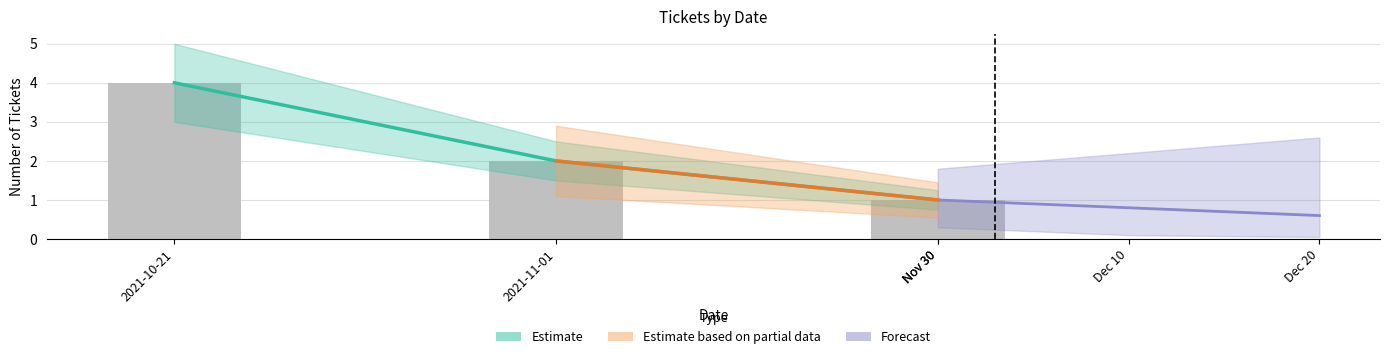

The value at 2021-10-21 is 4. True or false?

True